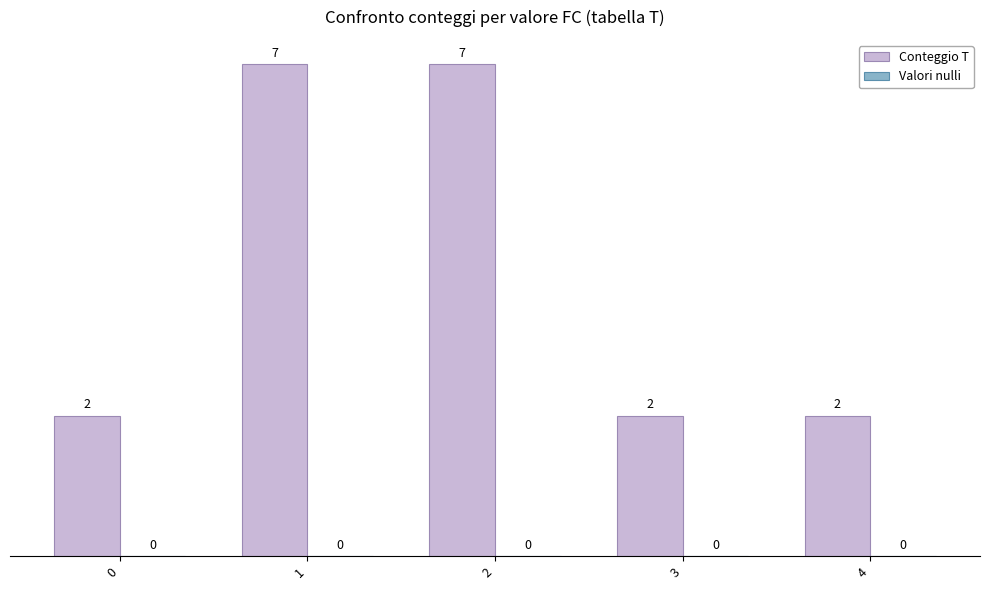

What is the change in value from 1 to 3?

-5